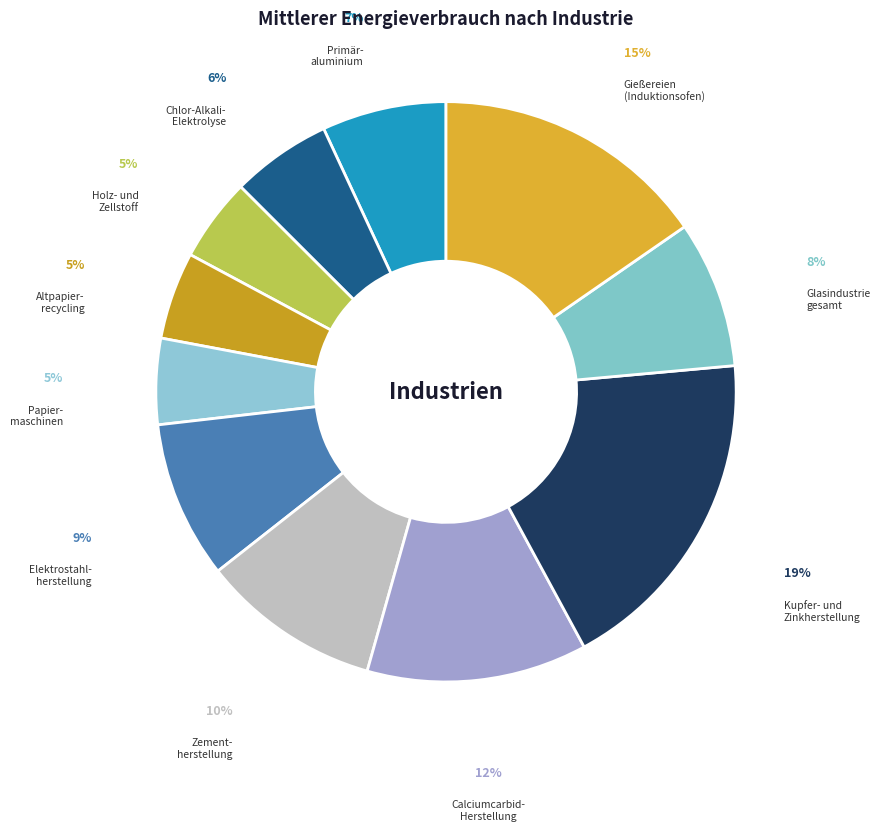

Combined, do Kupfer- und Zinkherstellung and Papier- maschinen account for over 50%?

No